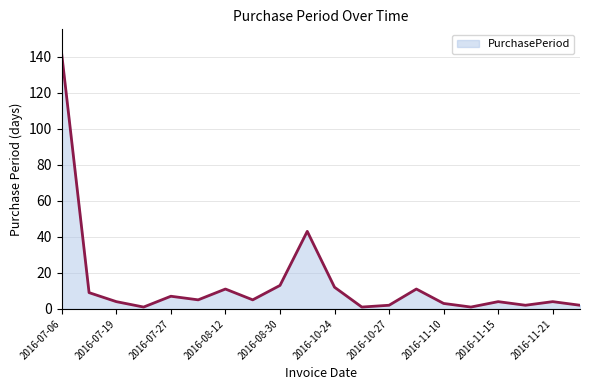

How many distinct data groups are displayed?

1